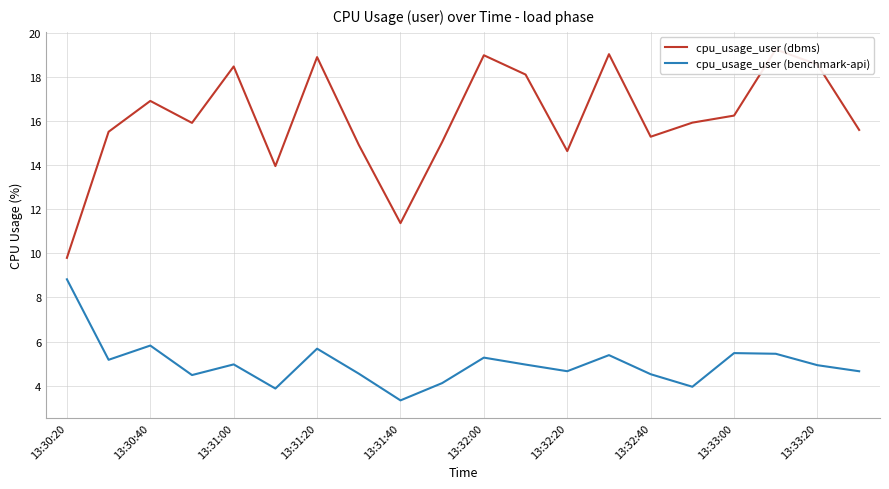

True or false: cpu_usage_user (dbms) and cpu_usage_user (benchmark-api) cross at least once.

False